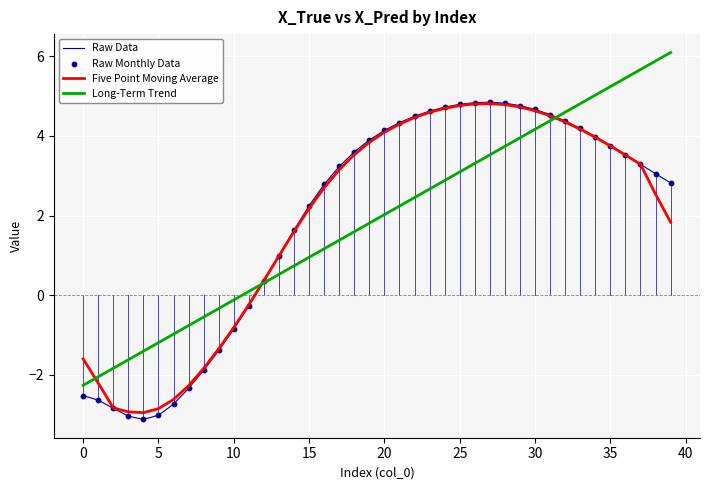

What is the maximum value shown in the chart?

6.1